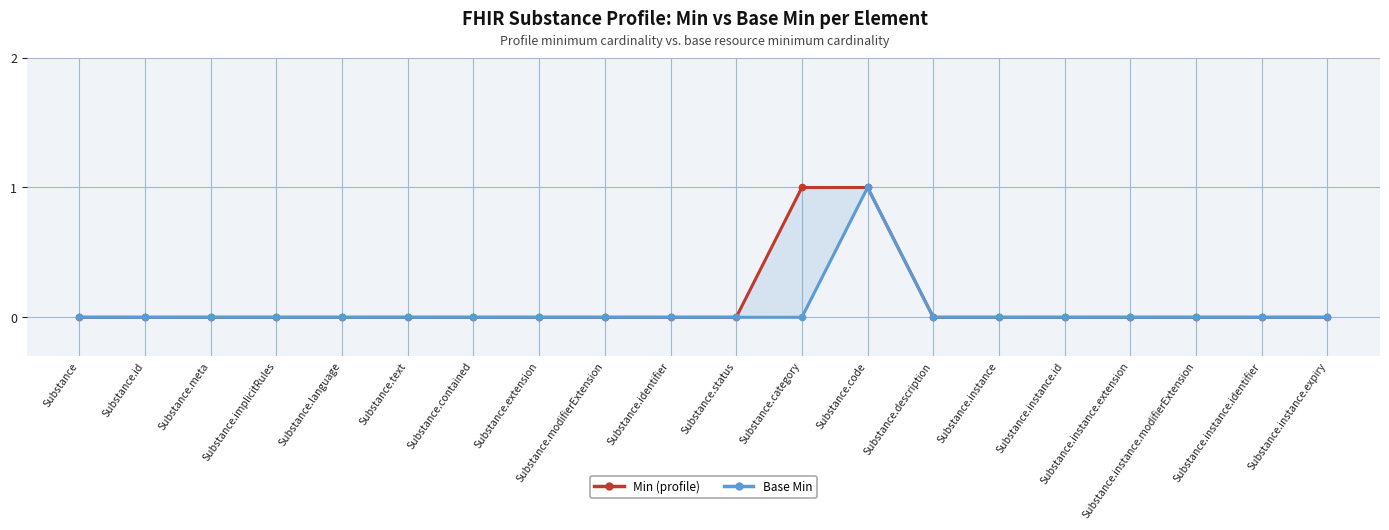

True or false: Min (profile) has more than 0 points higher than both neighbors.

False